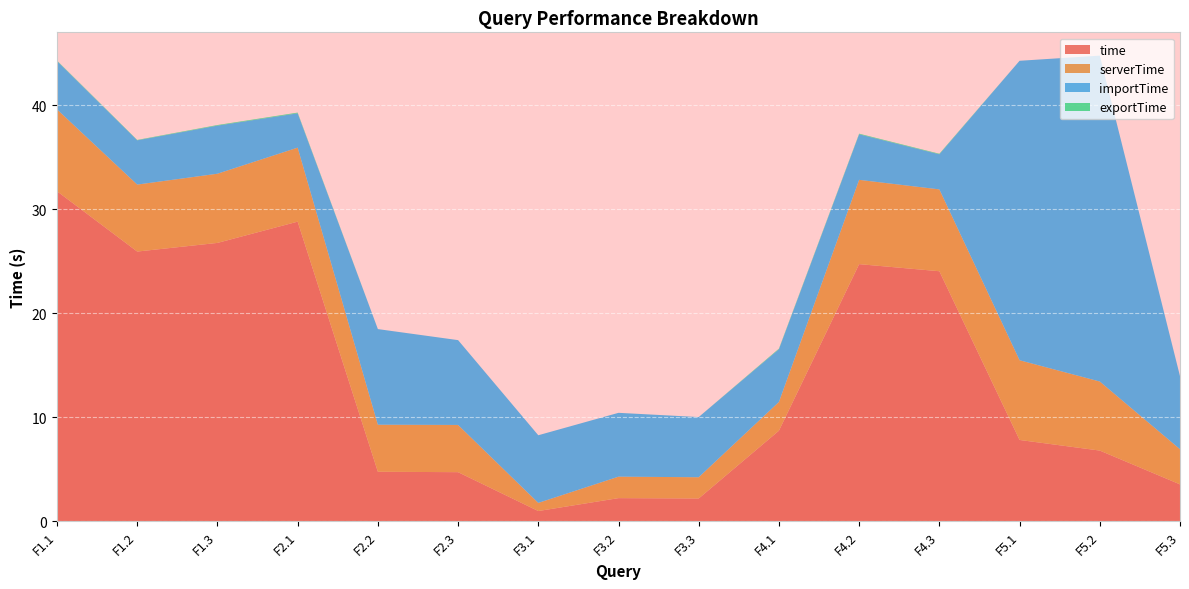

Reading left to right, extract all data points from this chart.

time: 31.7	25.9	26.8	28.8	4.8	4.7	1.0	2.2	2.2	8.7	24.7	24.0	7.8	6.8	3.6
serverTime: 7.9	6.4	6.6	7.1	4.5	4.5	0.8	2.1	2.0	2.8	8.1	7.9	7.7	6.6	3.4
importTime: 4.6	4.3	4.6	3.3	9.2	8.1	6.5	6.1	5.8	5.1	4.4	3.4	28.8	31.3	7.0
exportTime: 0.0	0.0	0.1	0.1	0.0	0.0	0.0	0.0	0.0	0.1	0.1	0.1	0.0	0.0	0.0